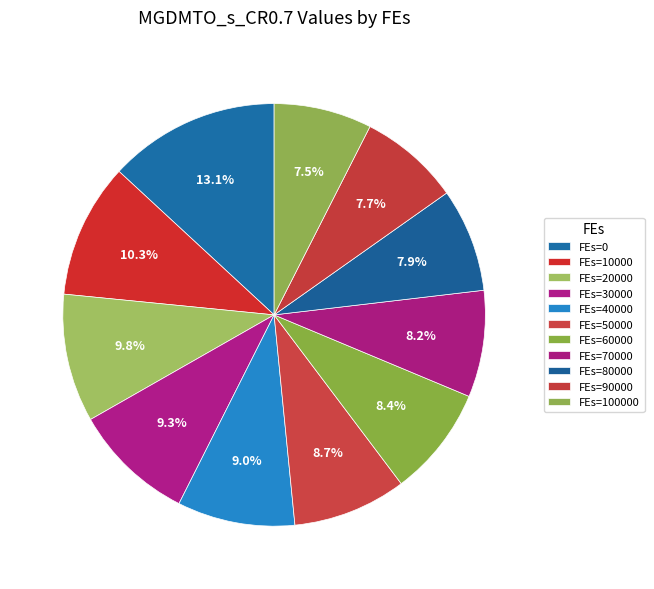

Rank the categories by value from lowest to highest.

100000, 90000, 80000, 70000, 60000, 50000, 40000, 30000, 20000, 10000, 0